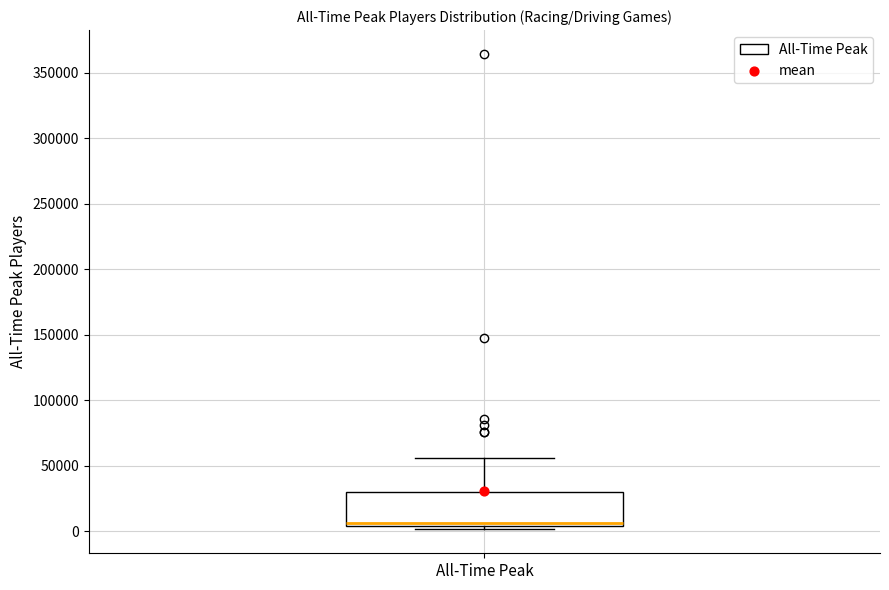

Read this box plot against the y-axis: the position of the median line, the range covered by the box, and the ends of both whiskers. The values are not printed on the chart, so give them approximately, as read against the axis.

median 5000 (just above the box's lower edge), box 5000 to 30000, whiskers 0 to 55000